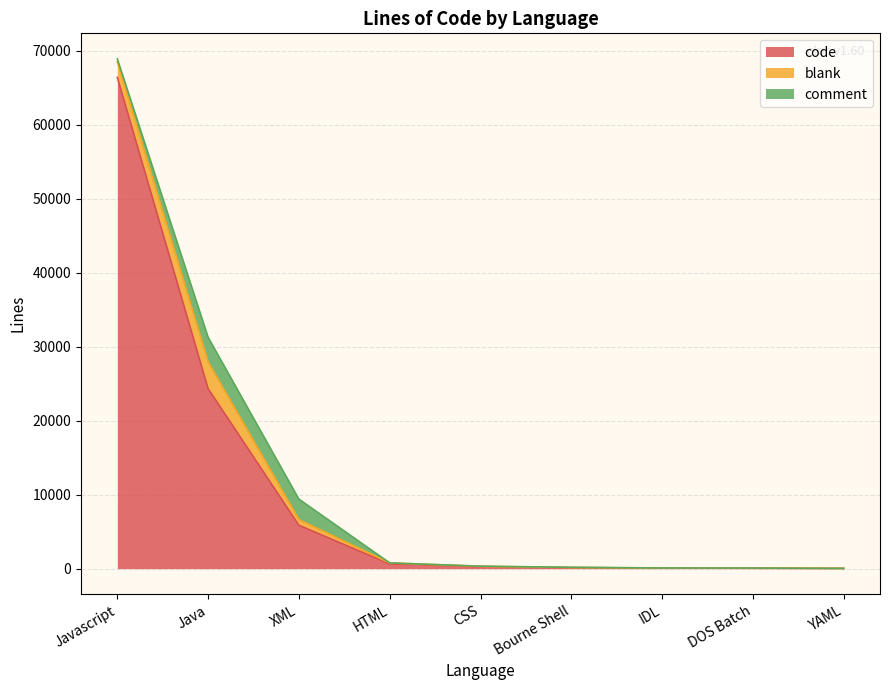

True or false: code and comment cross at least once.

False